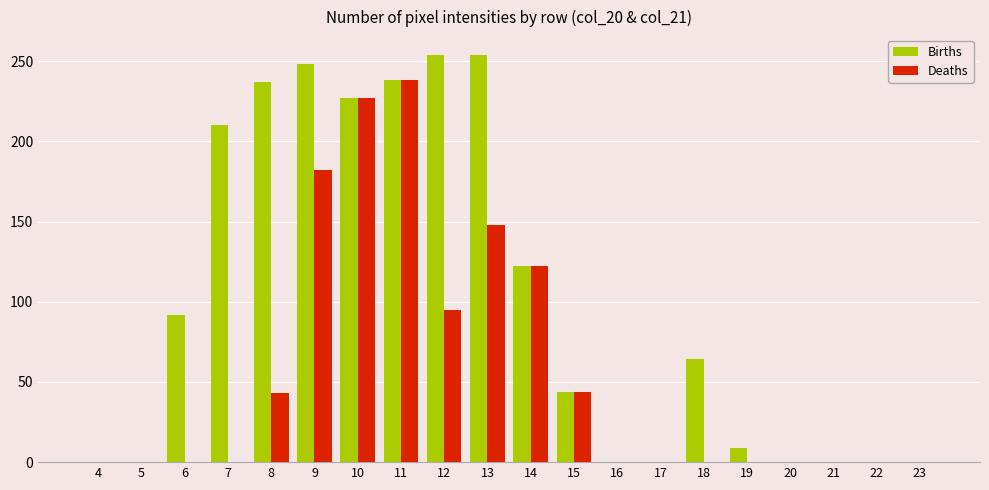

True or false: Deaths has a value of 0 at 7.

True